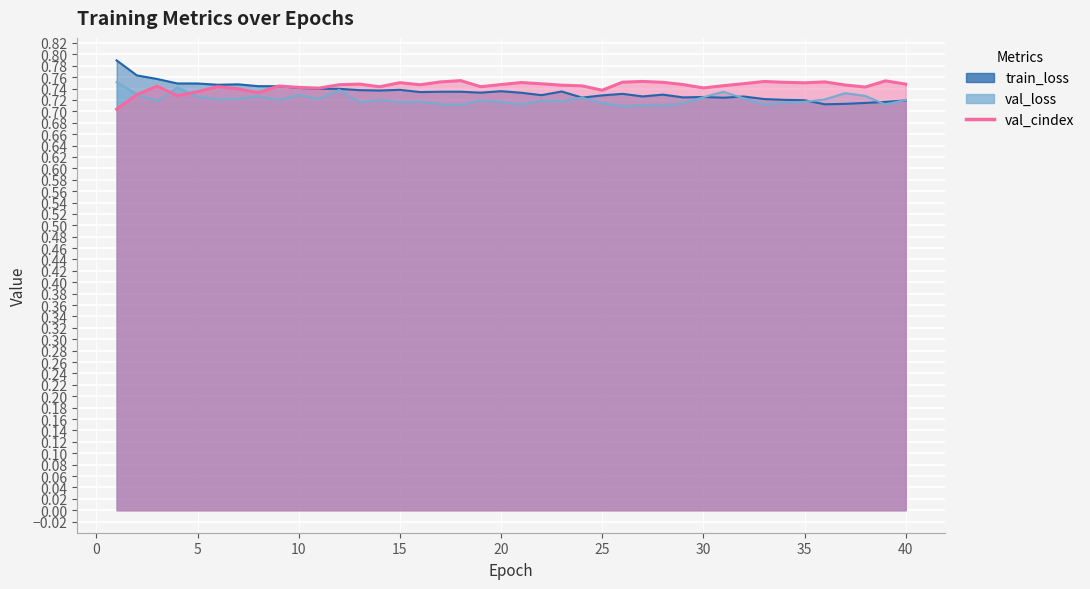

What is the maximum value for val_loss?

0.8